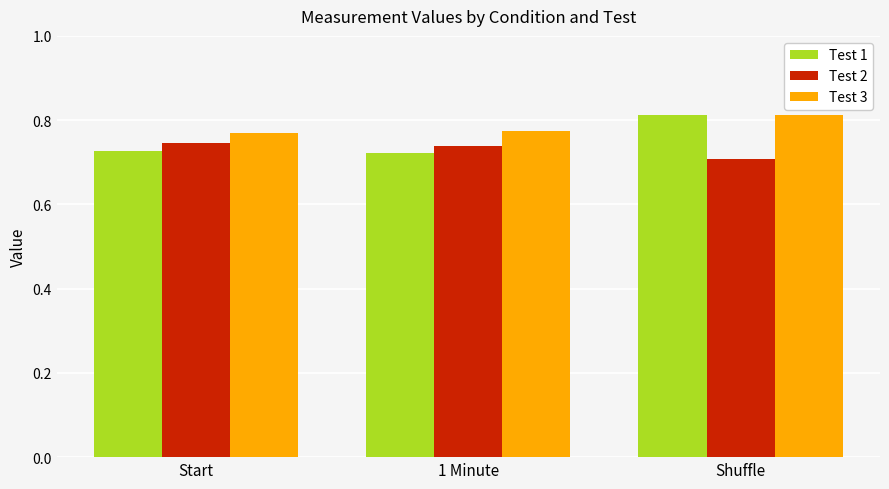

Between Start and Shuffle, which series saw the biggest shift?

Test 1